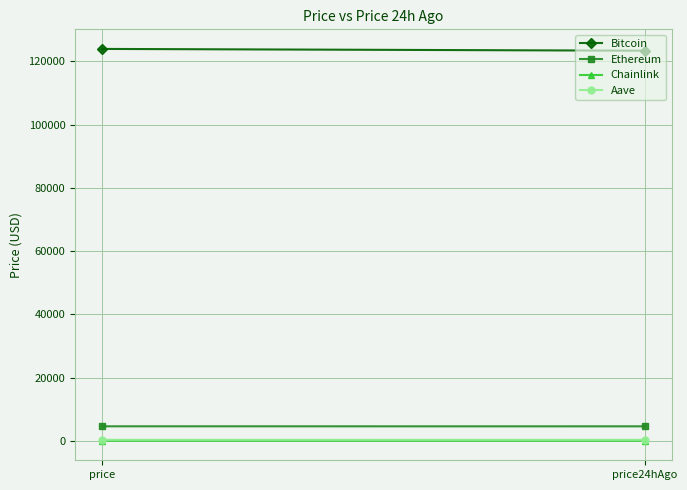

What is the minimum value for Ethereum?

4563.3